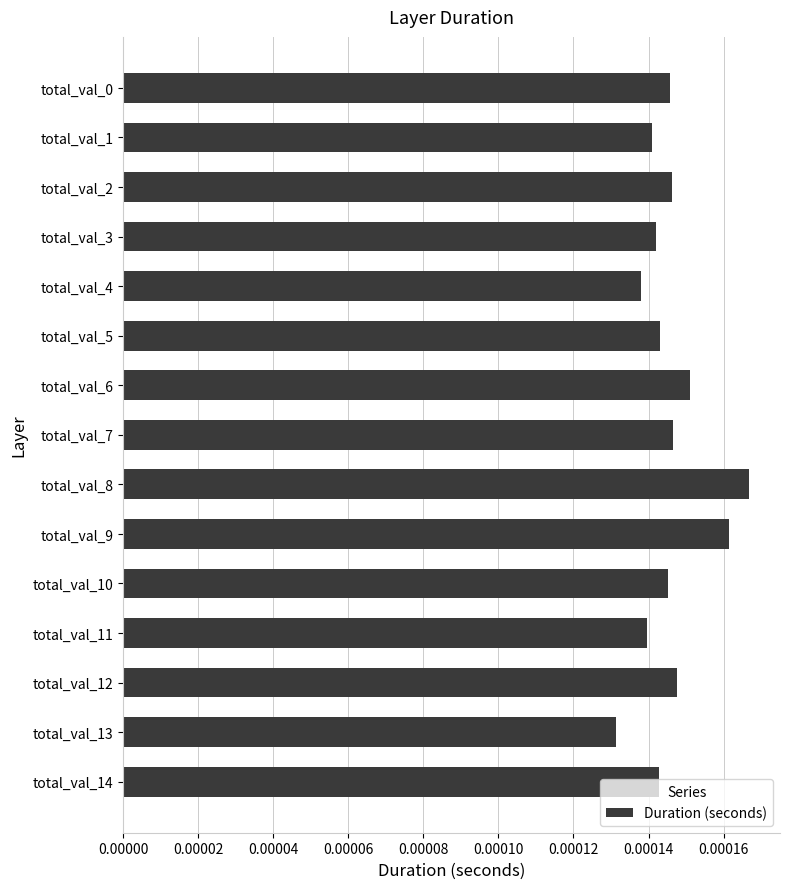

Which has a higher value, total_val_7 or total_val_1?

total_val_7